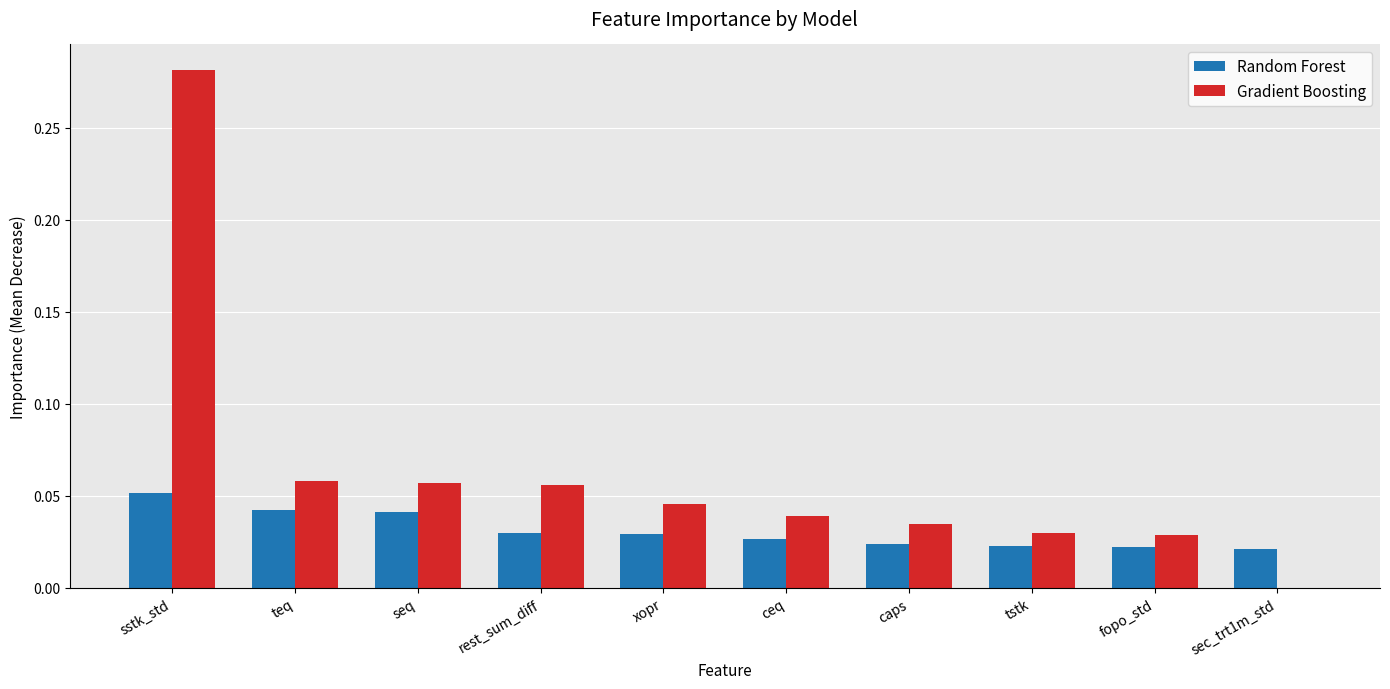

Is it true that Random Forest equals 0.1 at rest_sum_diff?

False